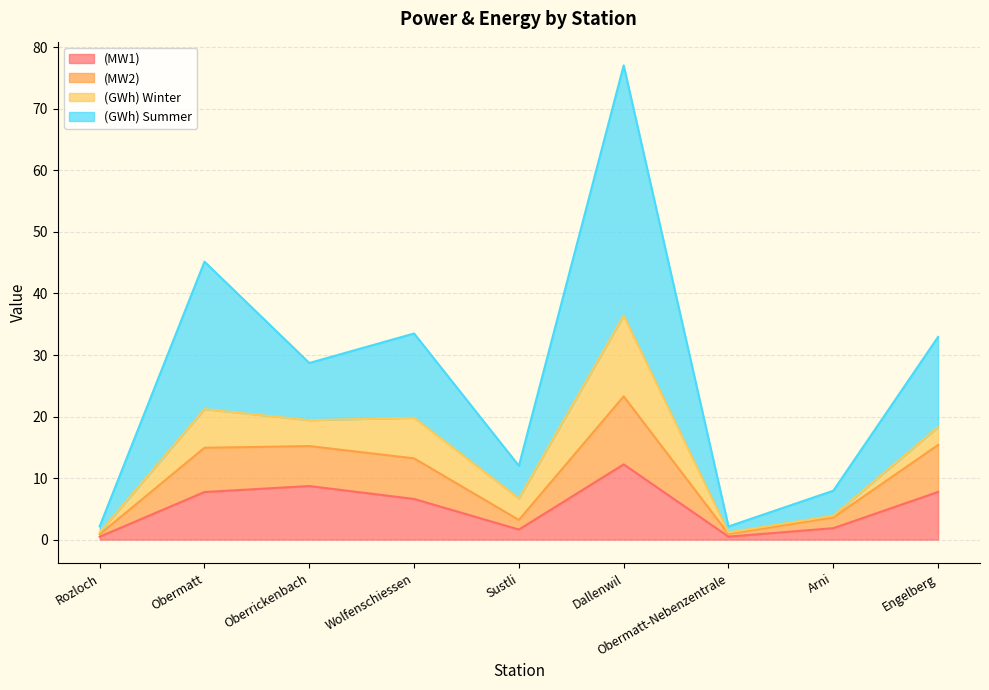

What is the lowest value of the (MW1) series?

0.5